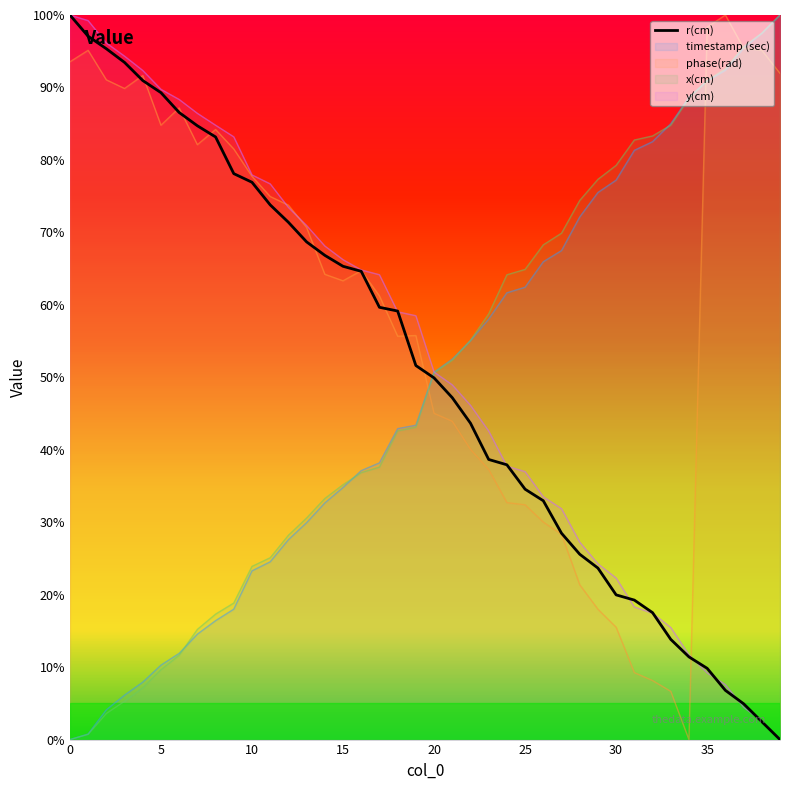

At which category is the sum across all series the highest?

36